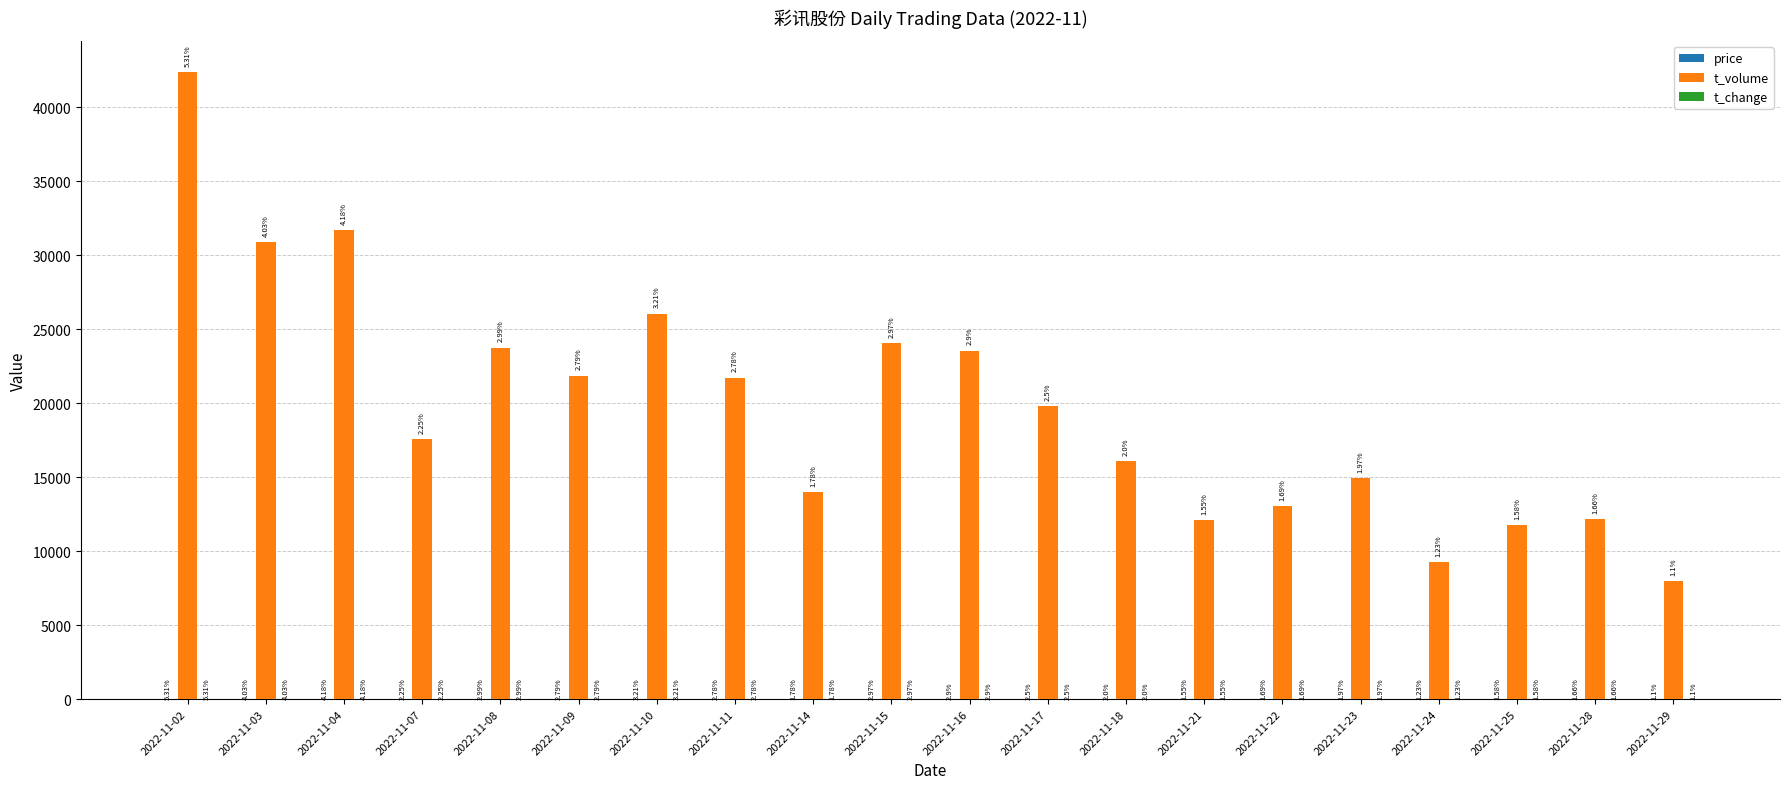

What is the total value across all series at 2022-11-04?

31691.7